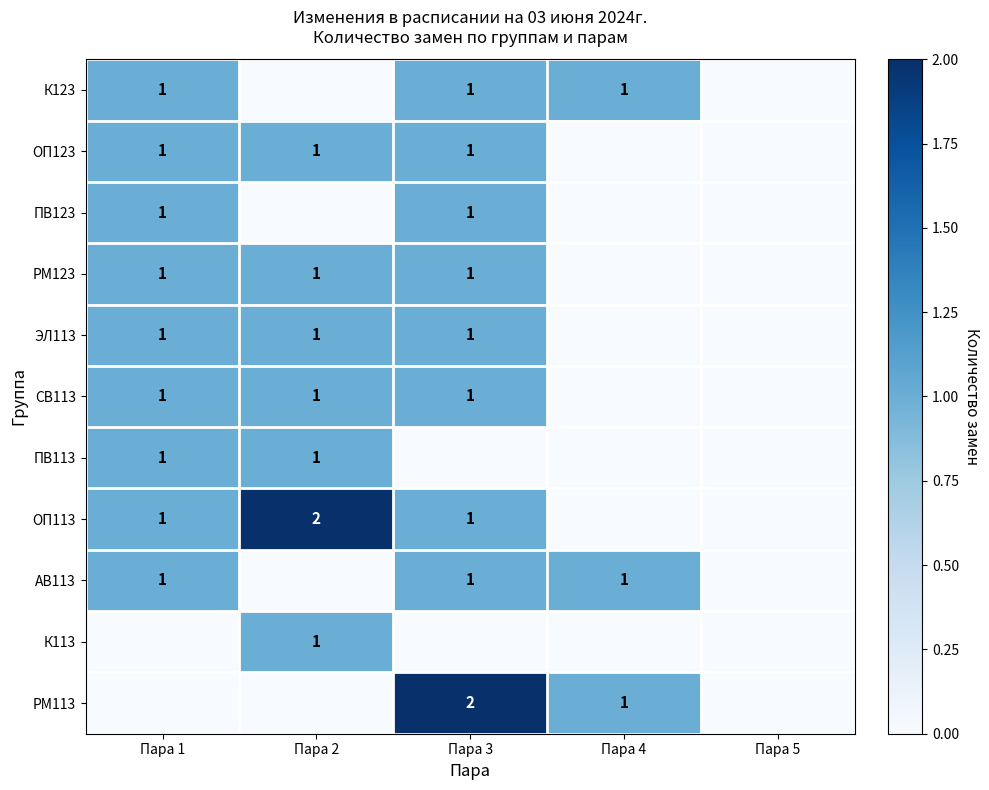

How many series are shown in this chart?

11